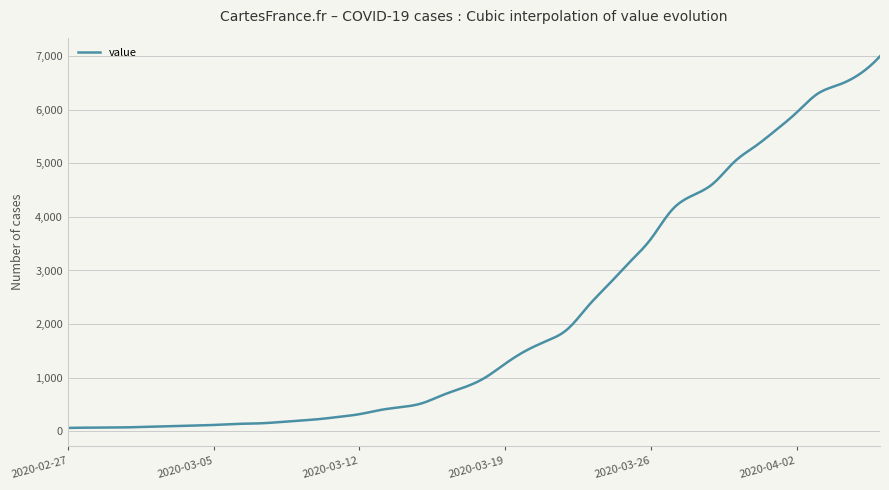

What is the greatest value displayed?

6995.0